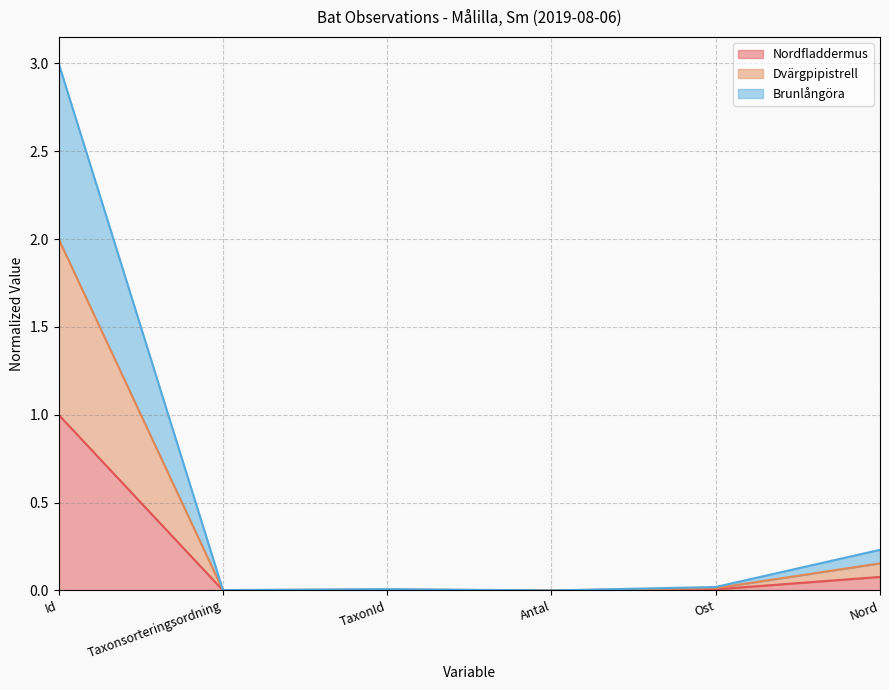

The value of Dvärgpipistrell at Nord is 0.2. True or false?

True